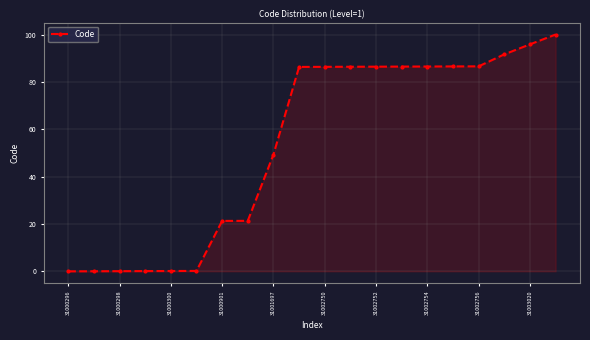

What is the sum of all values?

1071.4